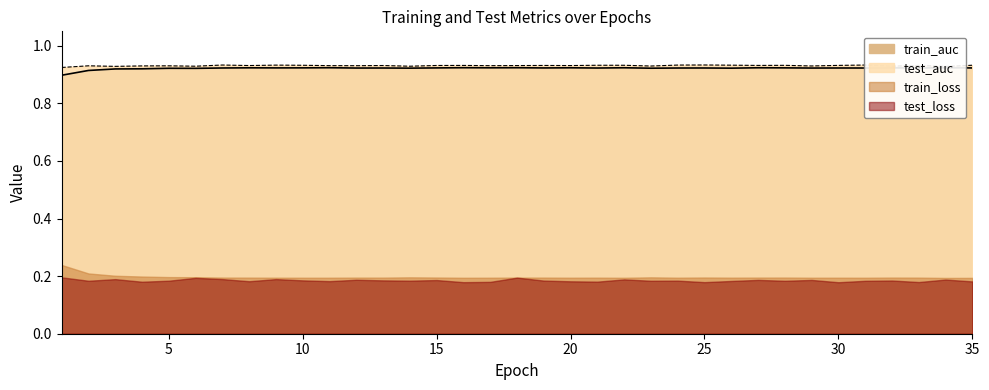

The test_auc series shows 0.9 at 10. True or false?

True